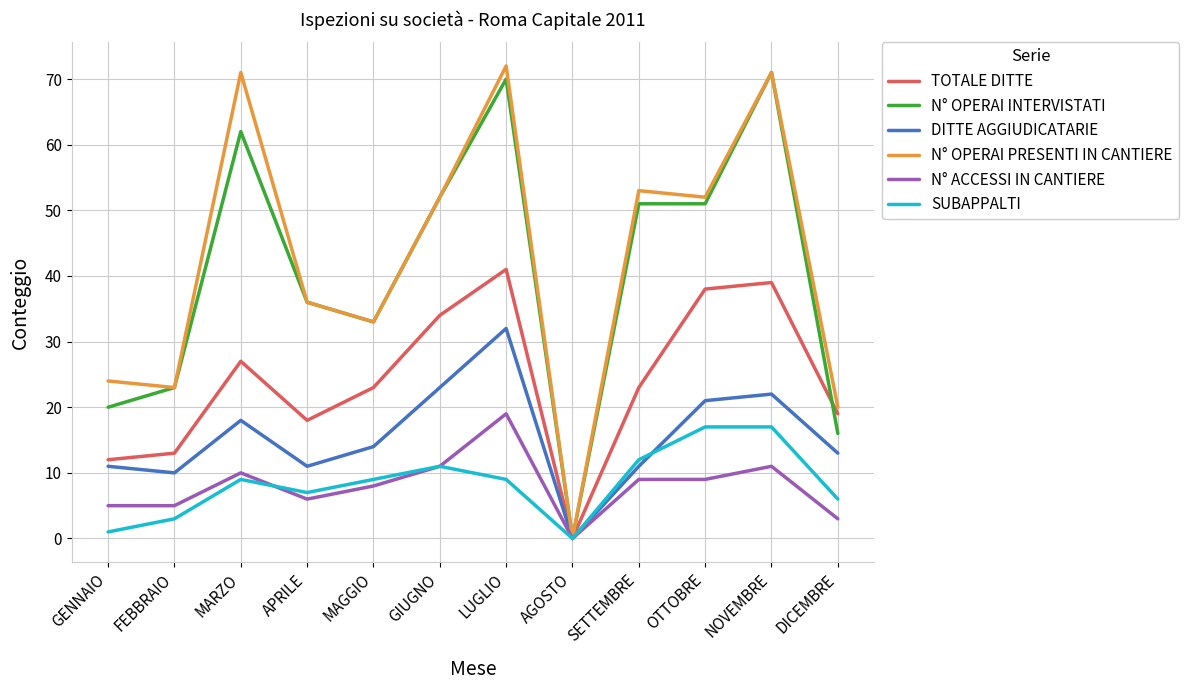

What are all the series names shown in the legend?

TOTALE DITTE, N° OPERAI INTERVISTATI, DITTE AGGIUDICATARIE, N° OPERAI PRESENTI IN CANTIERE, N° ACCESSI IN CANTIERE, SUBAPPALTI